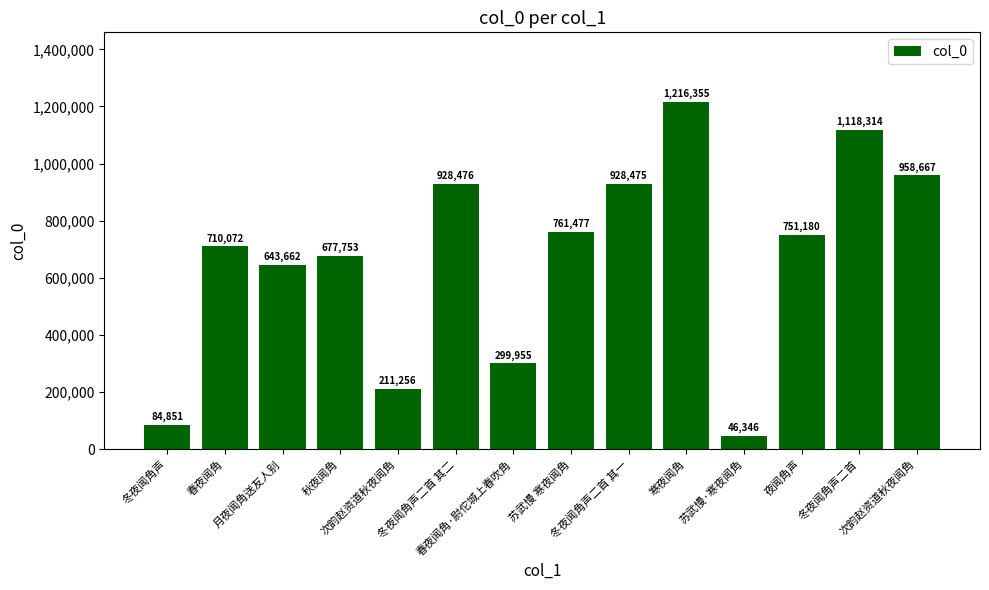

Reading left to right, transcribe all the data shown in this chart.

84851	710072	643662	677753	211256	928476	299955	761477	928475	1216355	46346	751180	1118314	958667